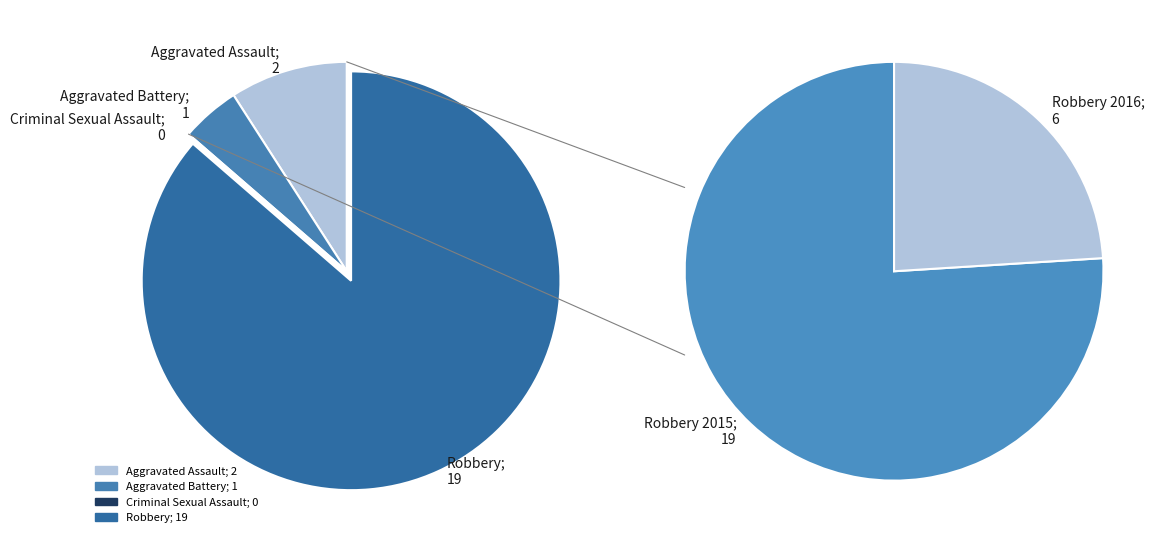

Which slice is the smallest?

Criminal Sexual Assault